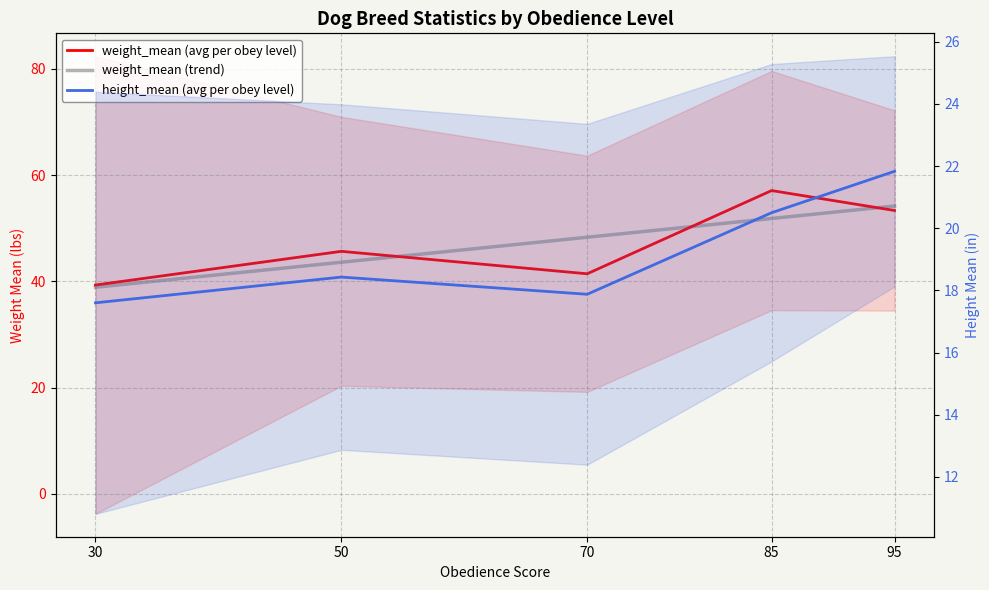

Which category has the lowest value across all series?

30